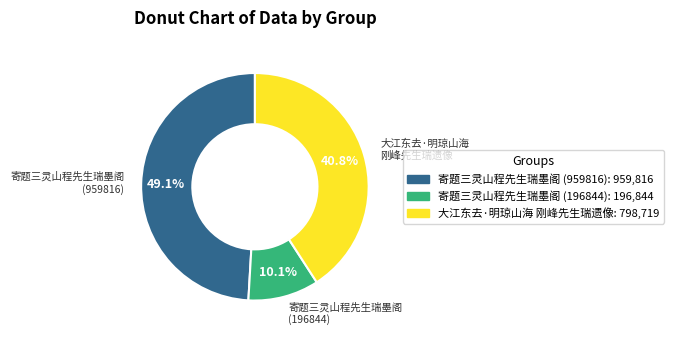

To the nearest percent, what is the difference between the largest and smallest slice percentages?

39%